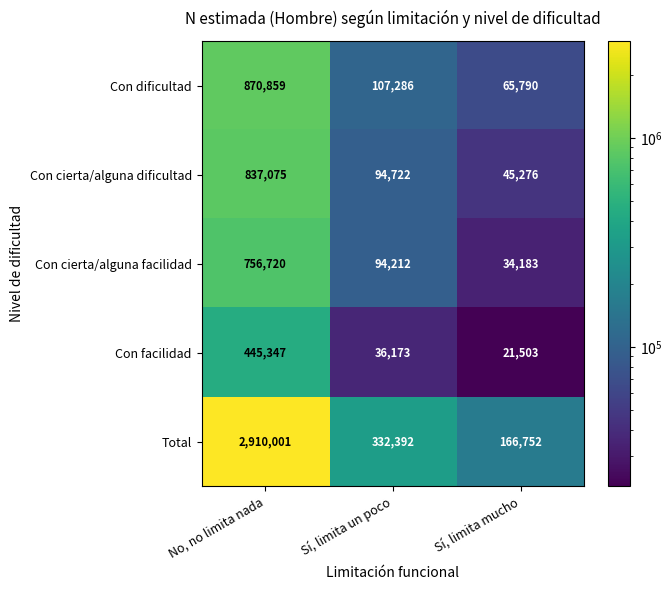

What is the difference between the maximum and minimum values in the Con cierta/alguna dificultad series?

791799